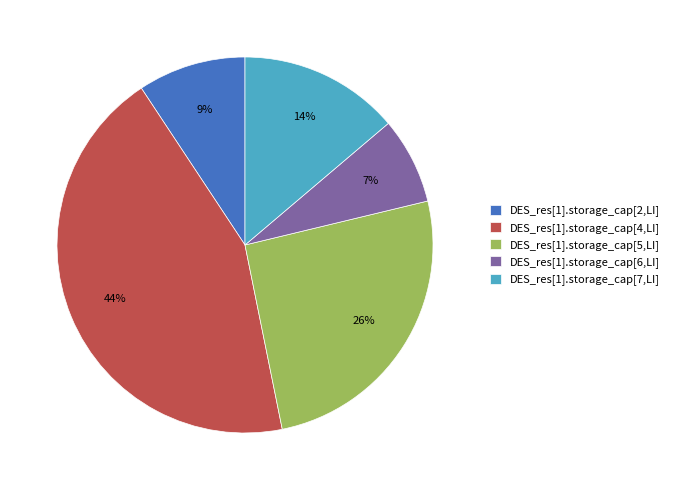

True or false: DES_res[1].storage_cap[5,LI] accounts for 37% of the total.

False